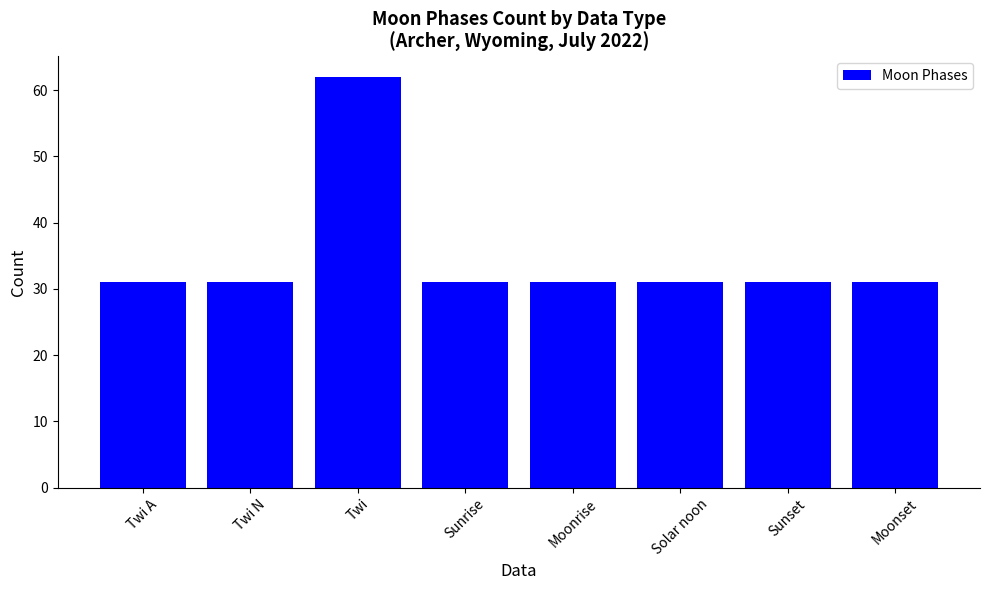

The value at Sunset is 31. True or false?

True